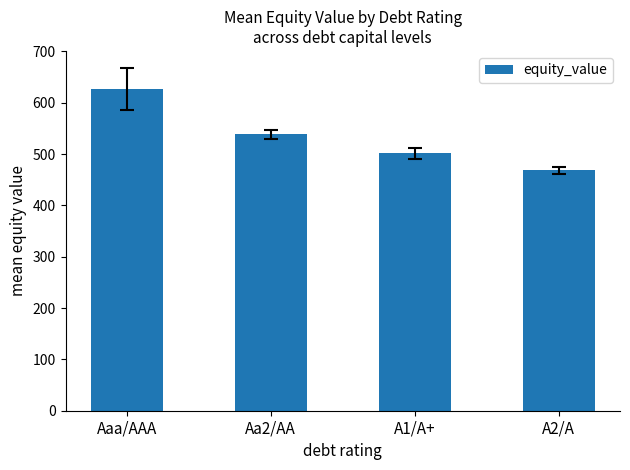

Is it true that the value at A1/A+ is 501.1?

True